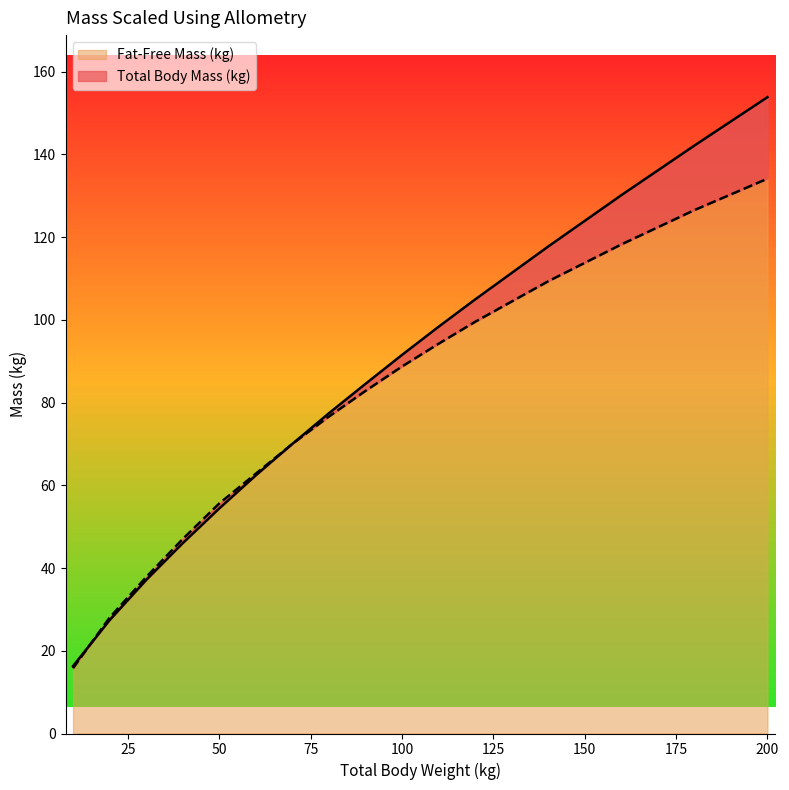

Reading left to right, list all the values displayed in this chart.

Total Body Mass (kg): 10=16.3	20=27.4	30=37.1	40=46.0	50=54.4	60=62.4	70=70.0	80=77.4	90=84.5	100=91.5	110=98.3	120=104.9	140=117.7	160=130.1	180=142.1	200=153.8
Fat-Free Mass (kg): 10=15.8	20=28.0	30=37.8	40=47.0	50=55.6	60=62.8	70=70.0	80=76.6	90=82.8	100=88.7	110=94.2	120=99.5	140=109.3	160=118.2	180=126.5	200=134.1